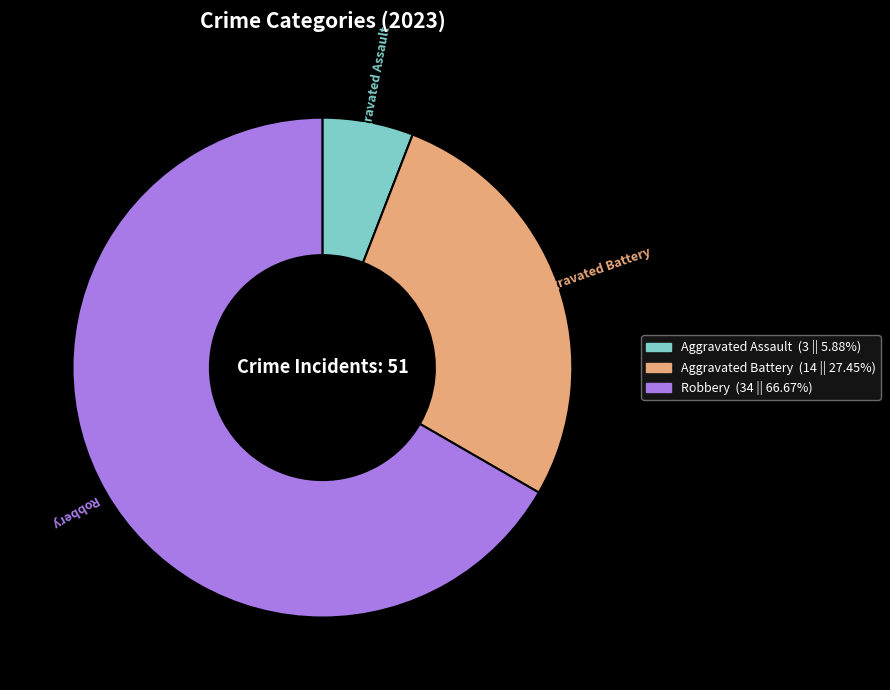

Do Robbery (34 || 66.67%) and Aggravated Assault (3 || 5.88%) together represent more than half of the pie?

Yes